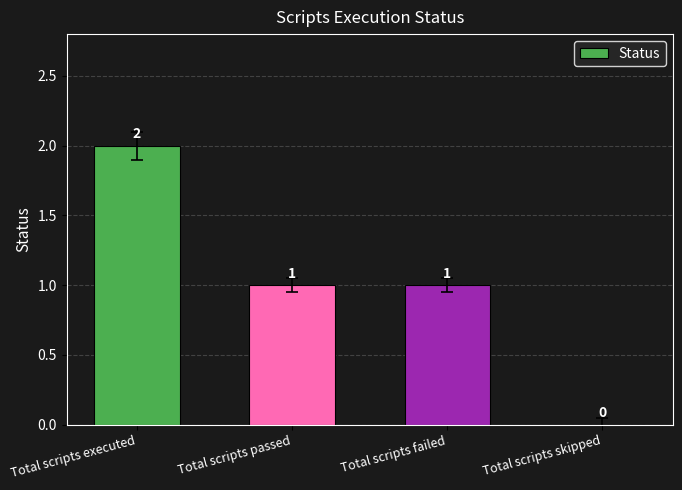

The chart shows a value of 1 at Total scripts executed. True or false?

False